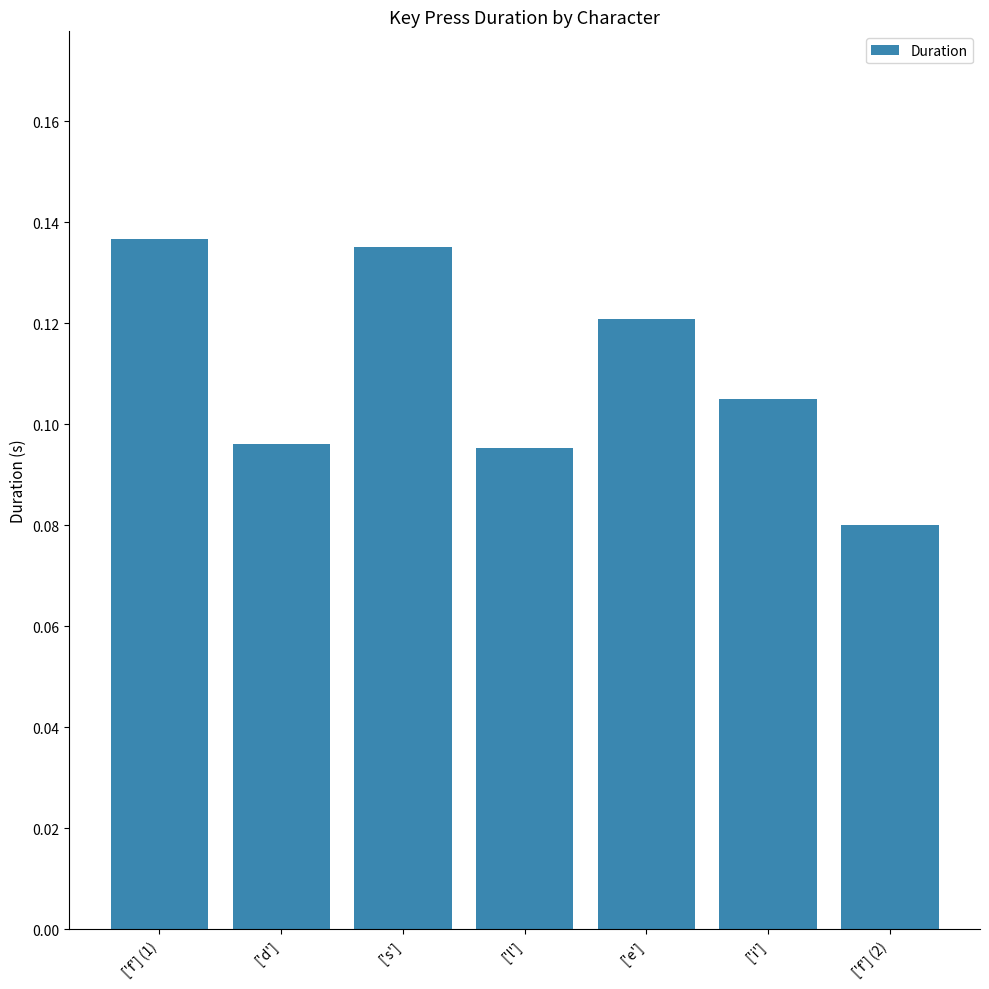

How many bars are there in total?

7